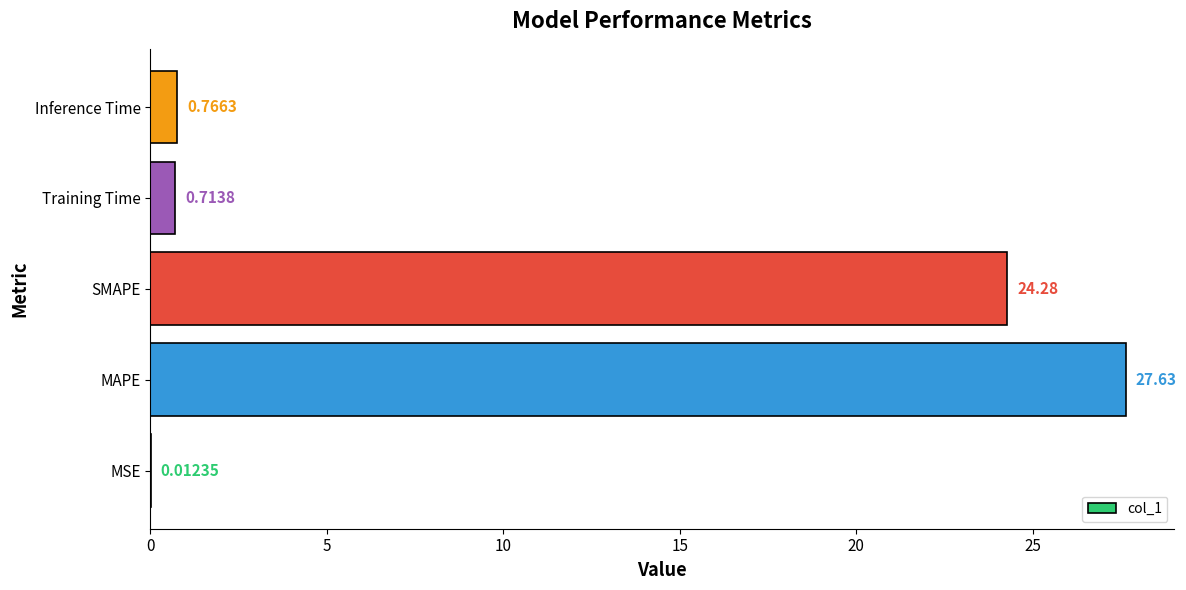

Between Inference Time and MAPE, which is larger?

MAPE